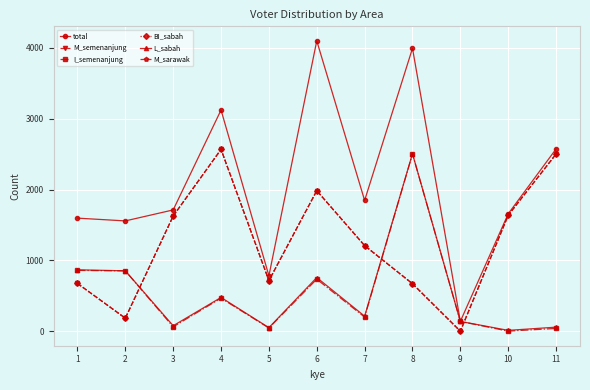

Is it true that M_semenanjung equals 1626 at 3?

True